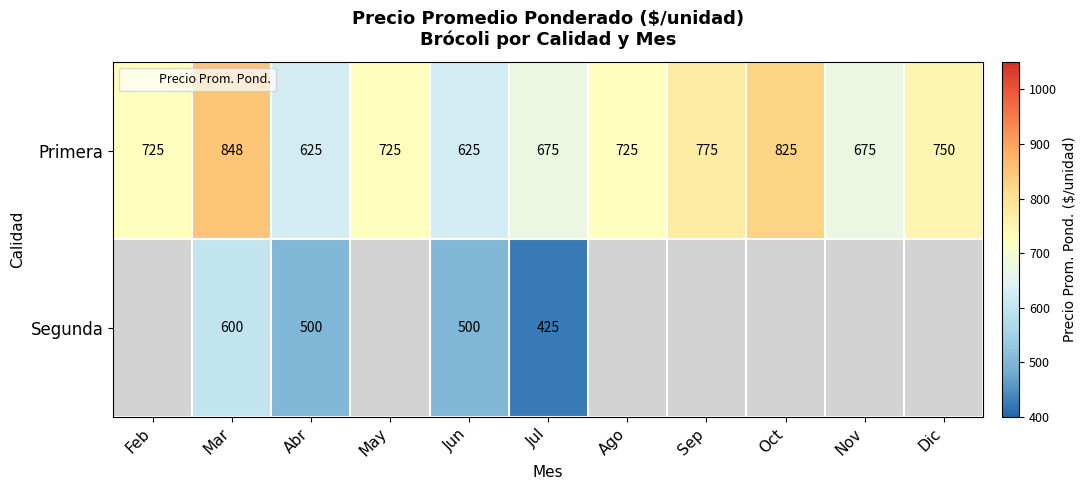

What is the average value of the Segunda series?

184